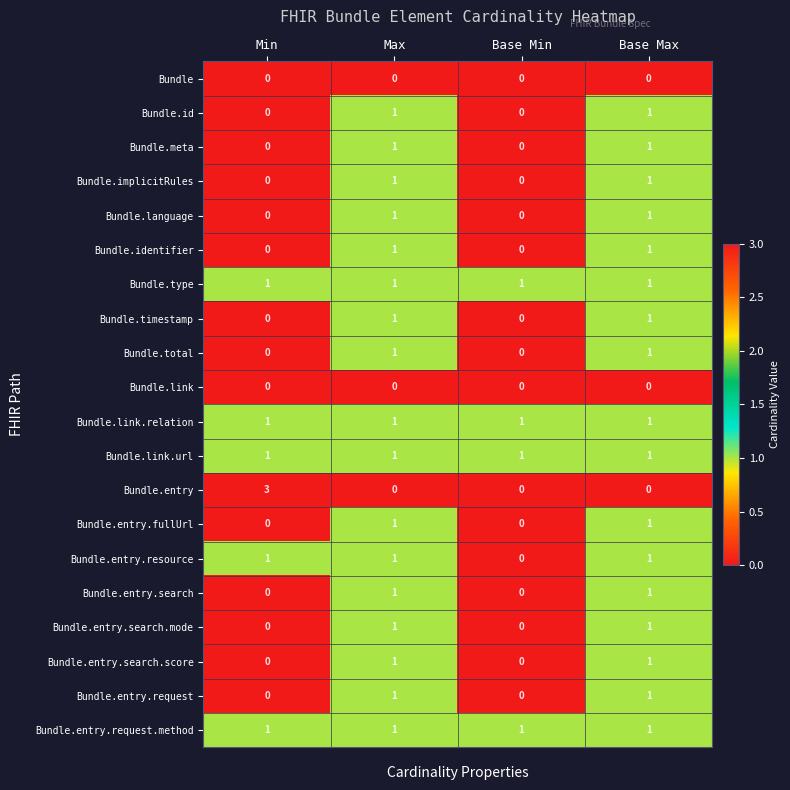

Is the value of Bundle.total at Base Max greater than the value of Bundle.entry.search at Base Min?

Yes